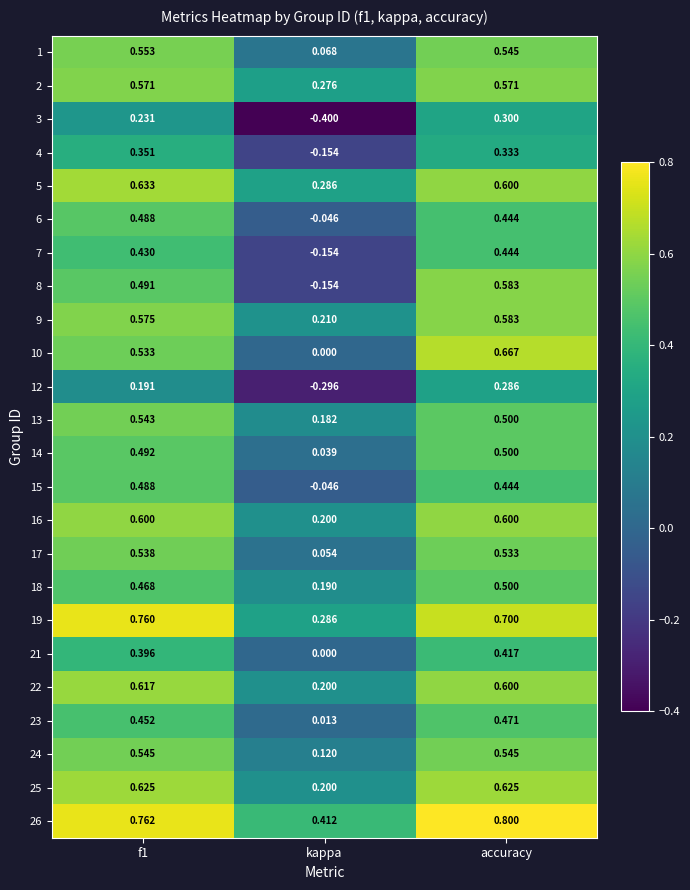

Between kappa and accuracy, which series saw the biggest shift?

8